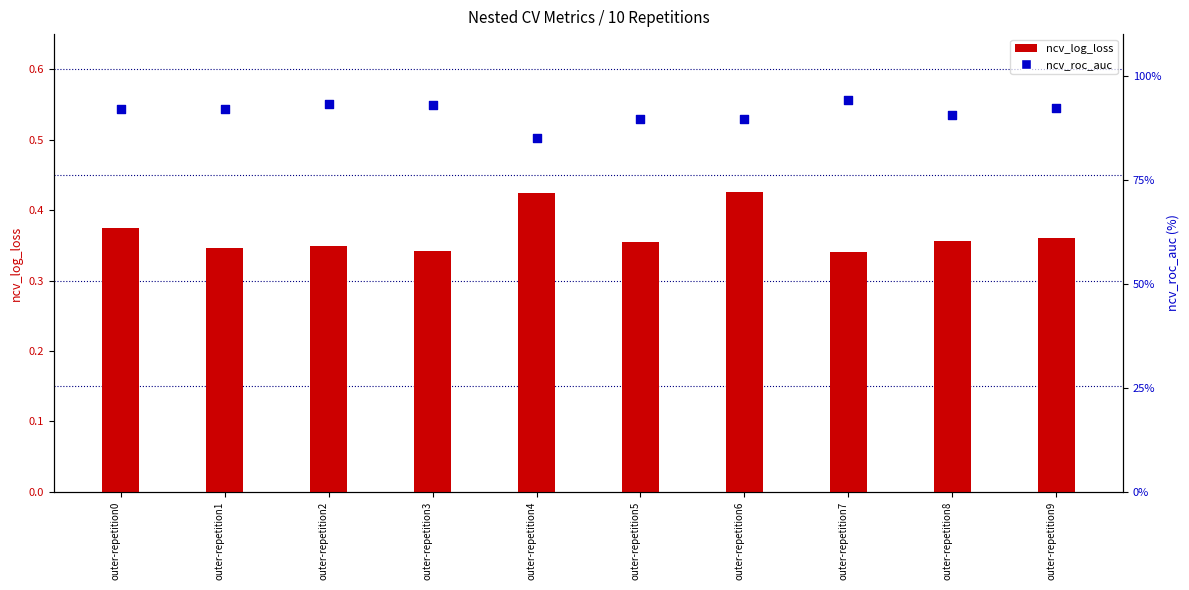

Which series has the largest total across all categories?

ncv_roc_auc